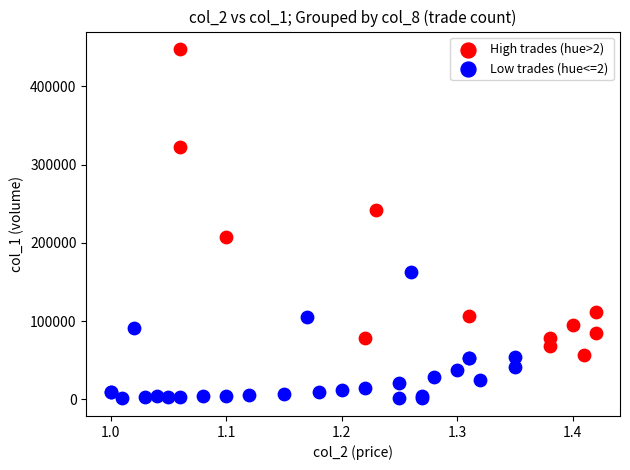

What are all the series names shown in the legend?

High trades (hue>2), Low trades (hue<=2)